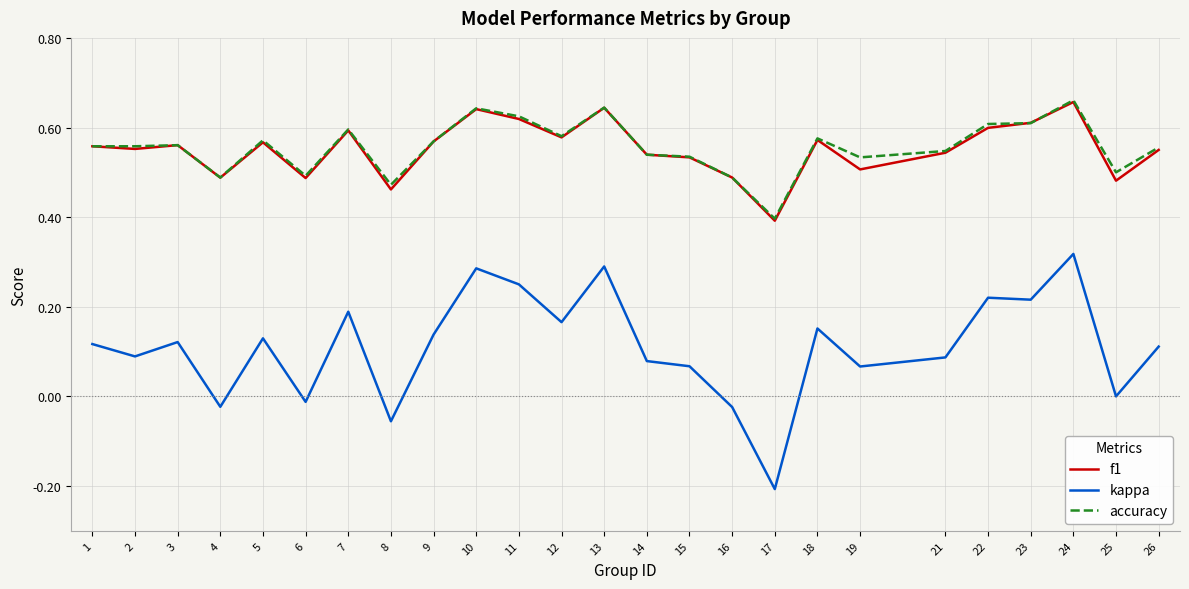

Where is the first local minimum for kappa?

2